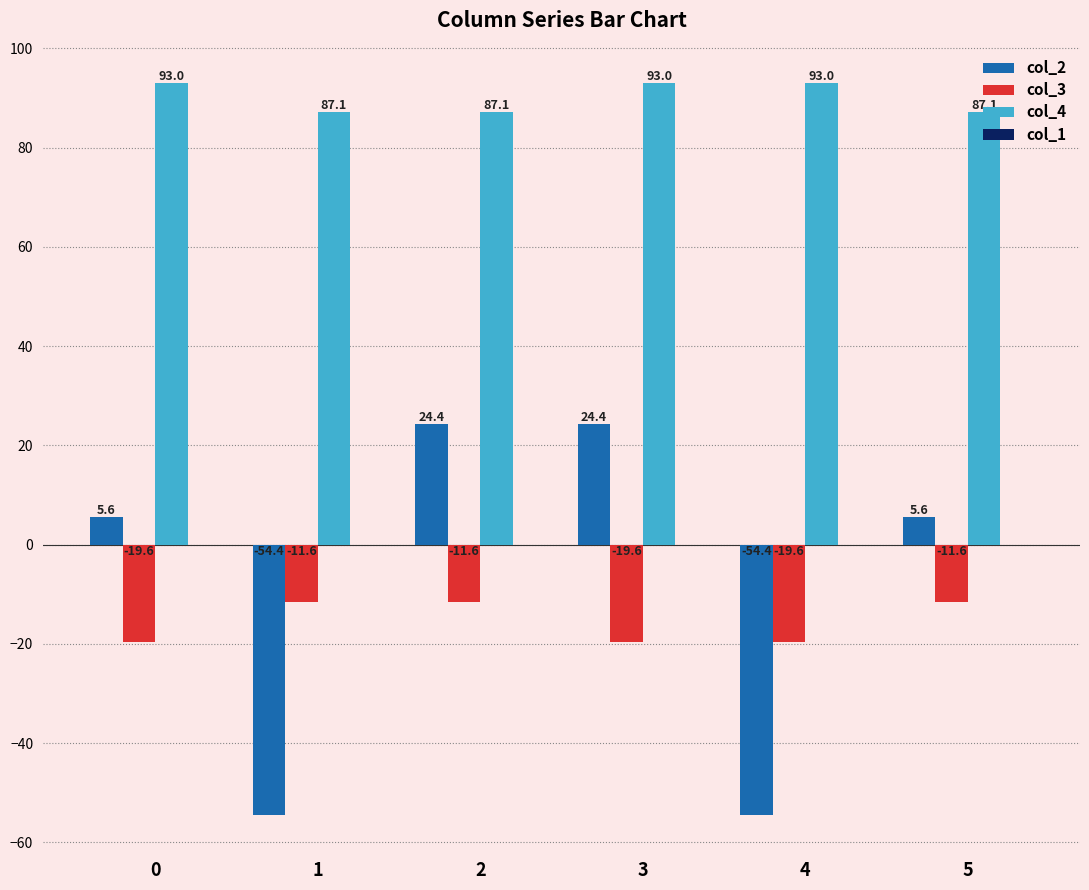

What is the highest value of the col_3 series?

-11.6